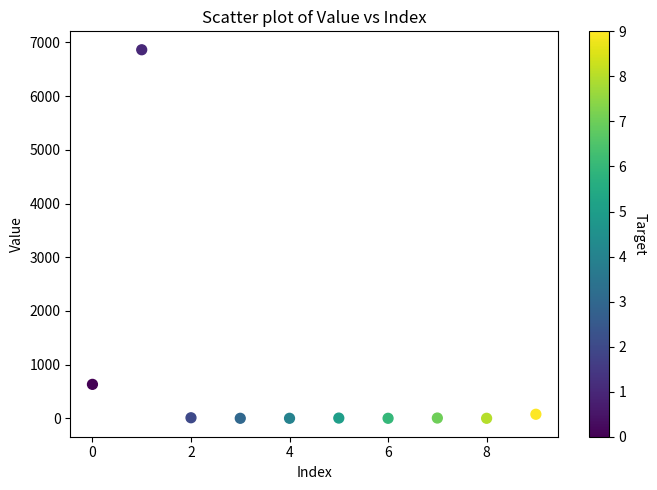

What is the range of Y values (max minus min)?

6864.0